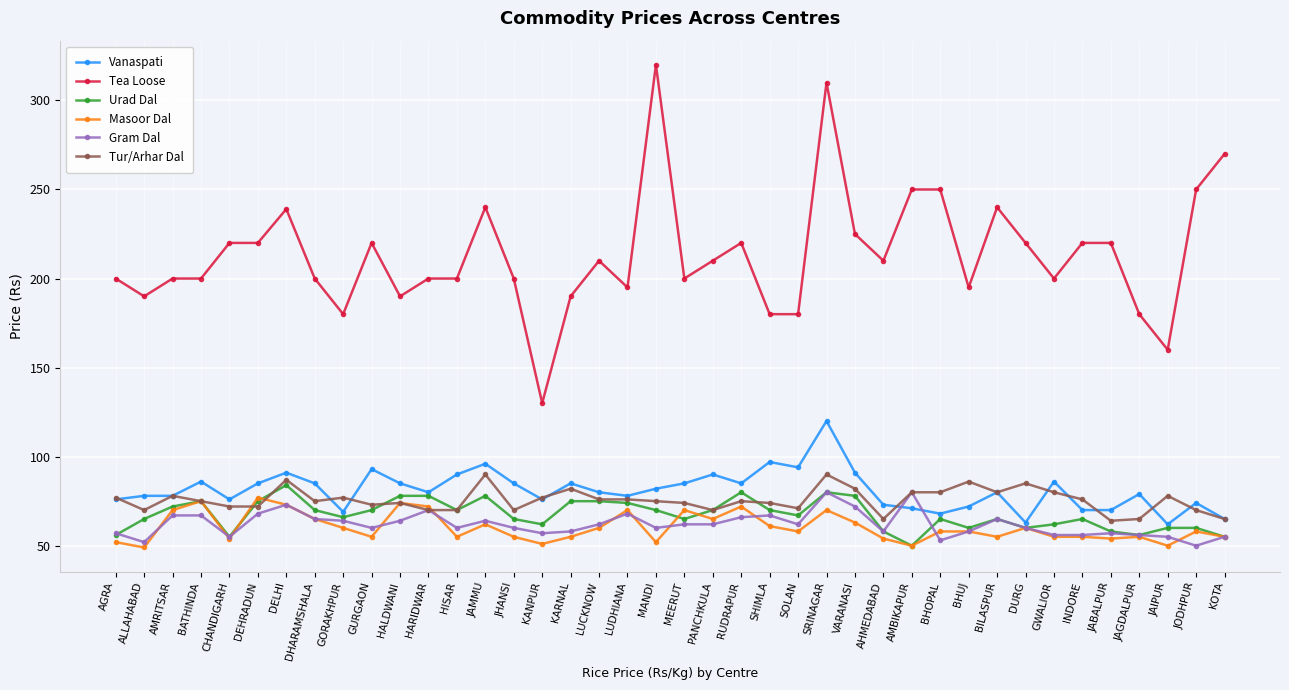

What is the maximum value for Vanaspati?

120